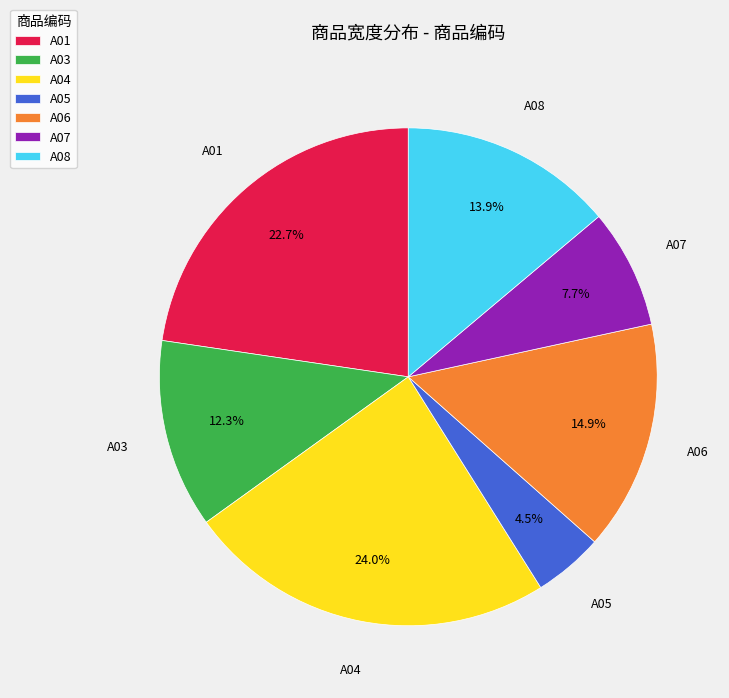

Is it true that A04 is 38% of the pie?

False